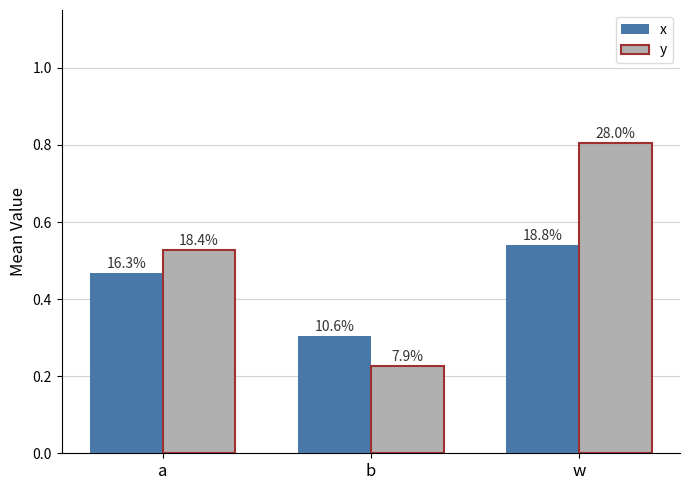

At which label is y closest to 0?

b